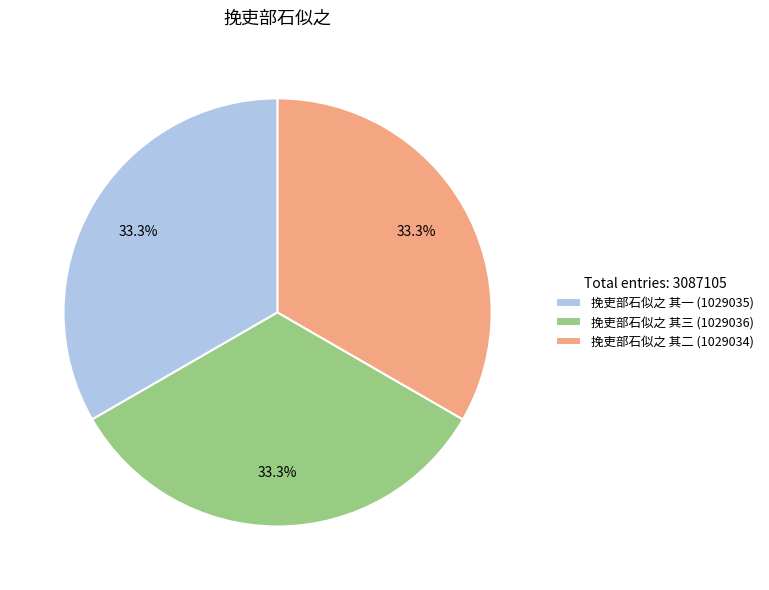

Is there any slice that represents more than half of the pie?

No